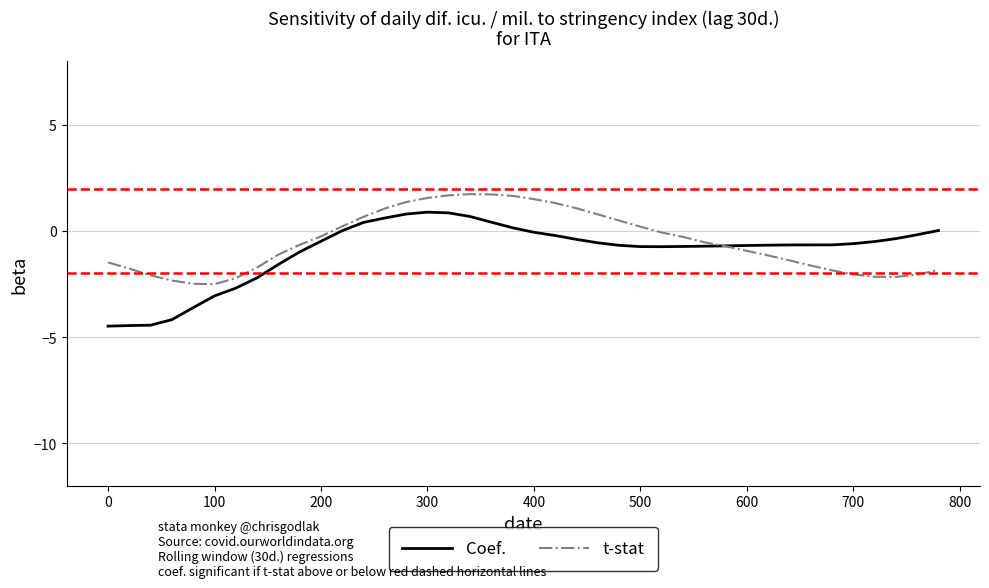

In t-stat, how many points are lower than both neighbors (excluding endpoints)?

2